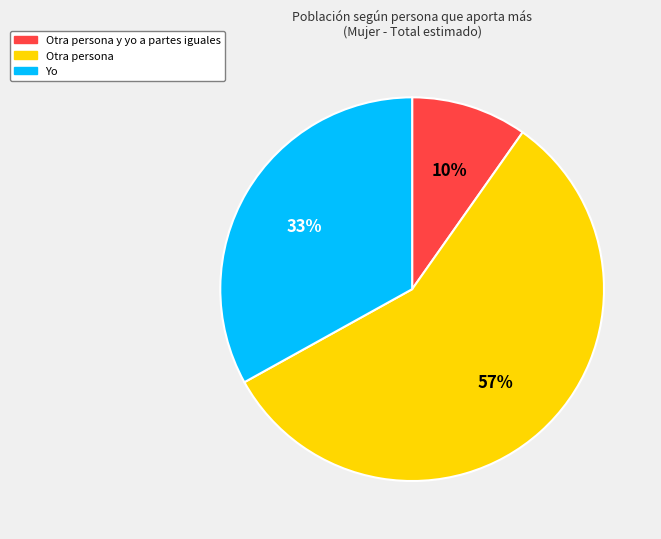

How many slices are in this pie chart?

3